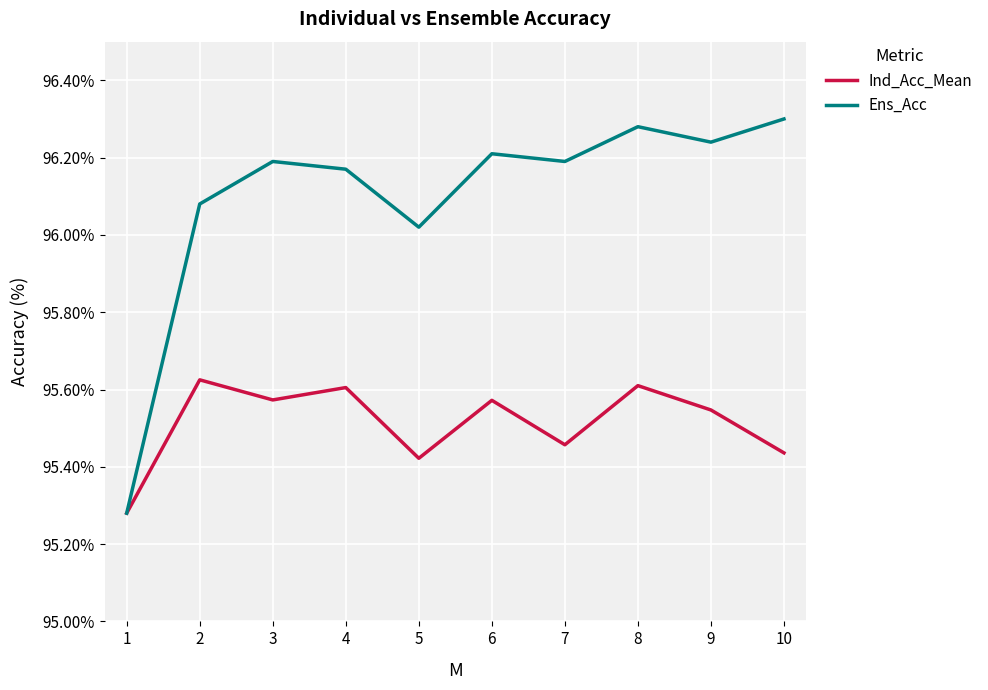

Where is Ind_Acc_Mean nearest to the value 95?

1